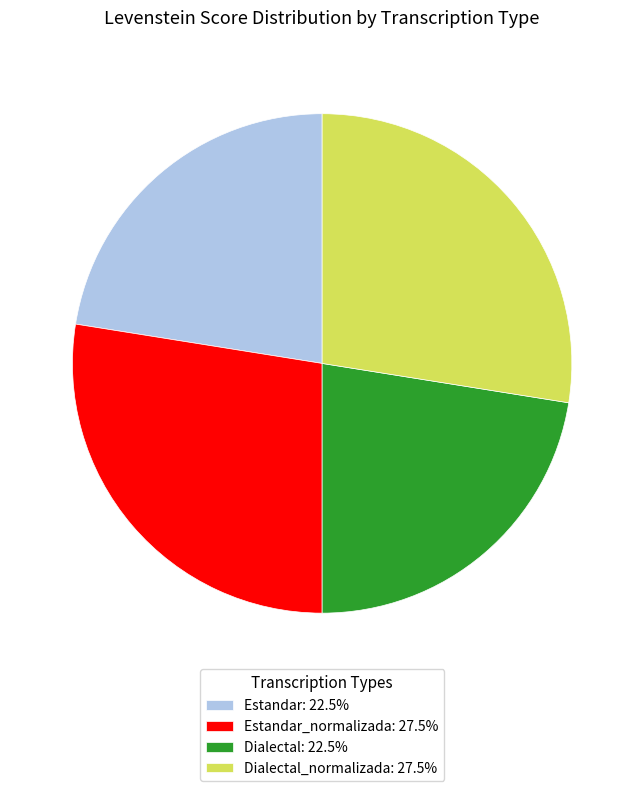

Is the sum of Dialectal_normalizada: 27.5% and Estandar_normalizada: 27.5% greater than half?

Yes